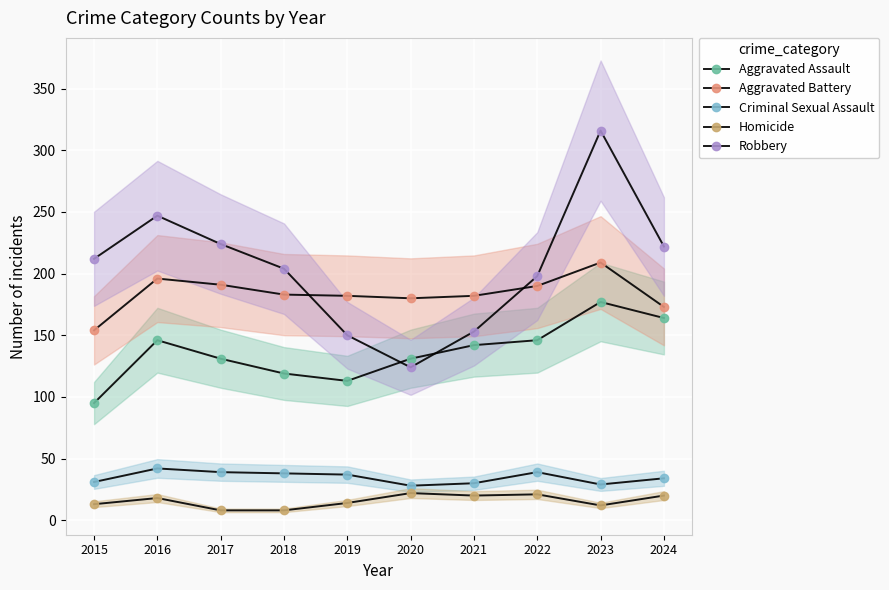

How many lines are shown in the chart?

5